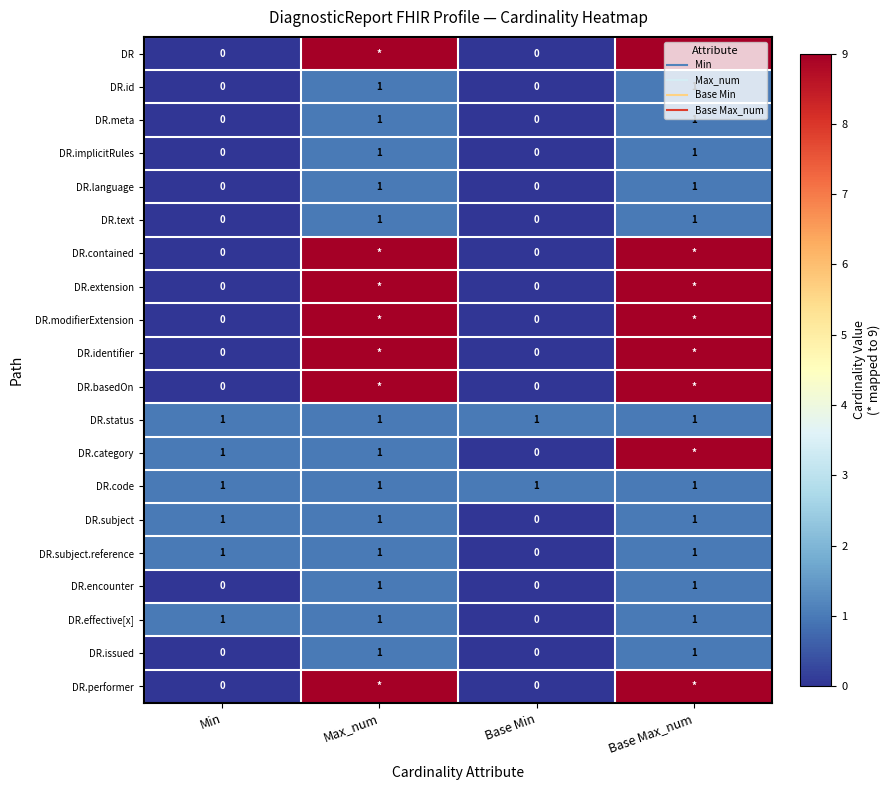

What is the difference between the maximum and minimum values in the DR.subject series?

1